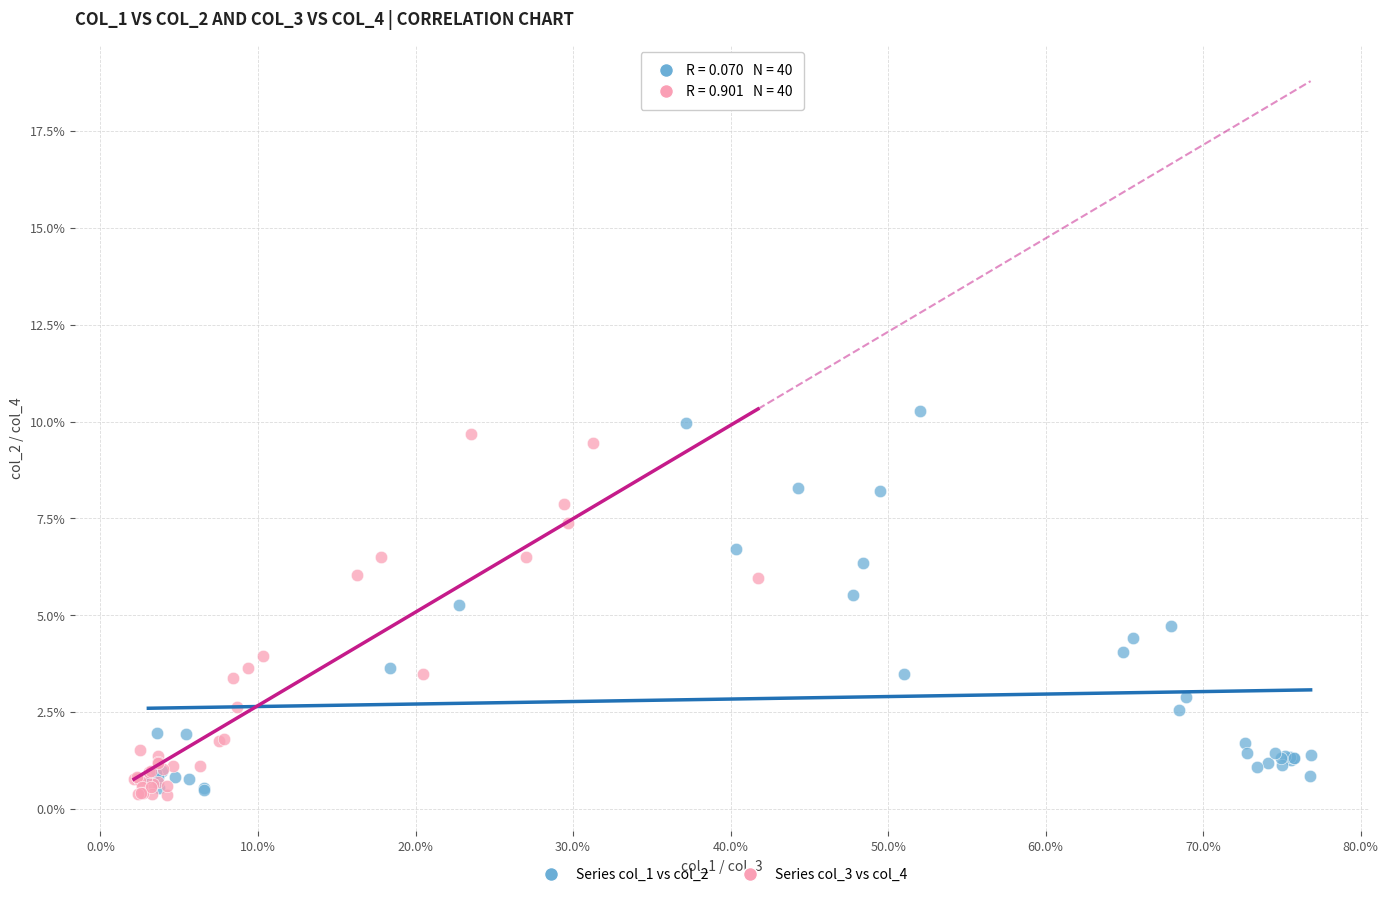

What are all the series names shown in the legend?

Series col_1 vs col_2, Series col_3 vs col_4